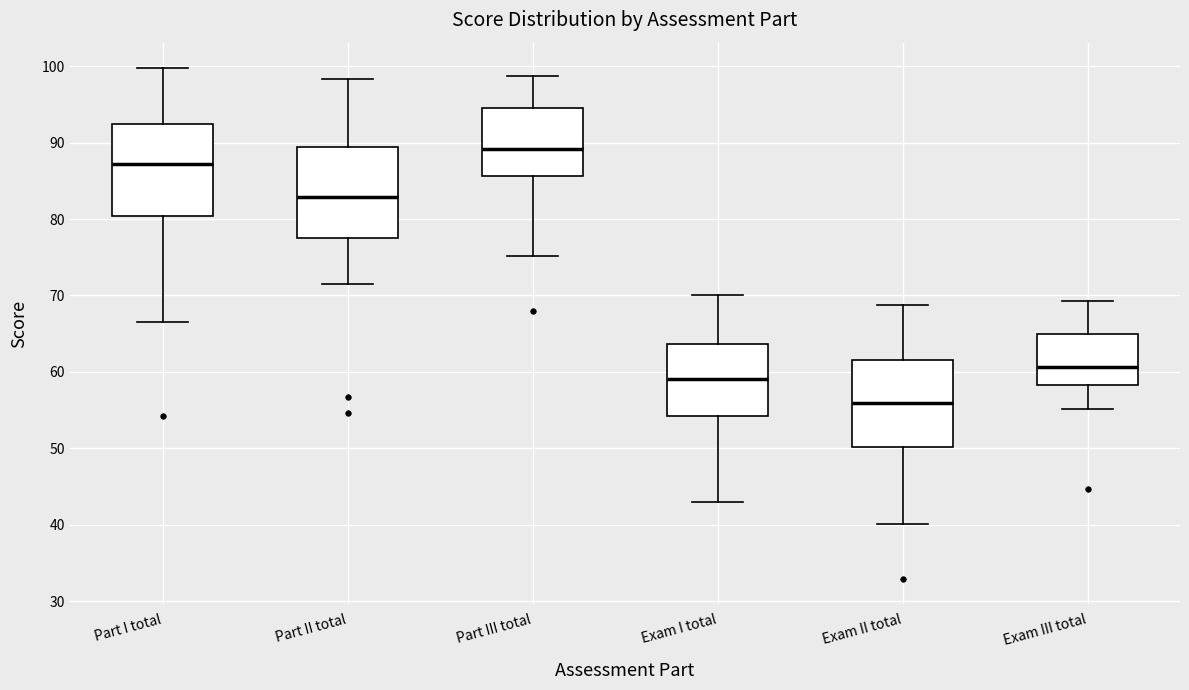

Where does the median line of the box for Part III total sit on the y-axis? The values are not printed on the chart, so give them approximately, as read against the axis.

89